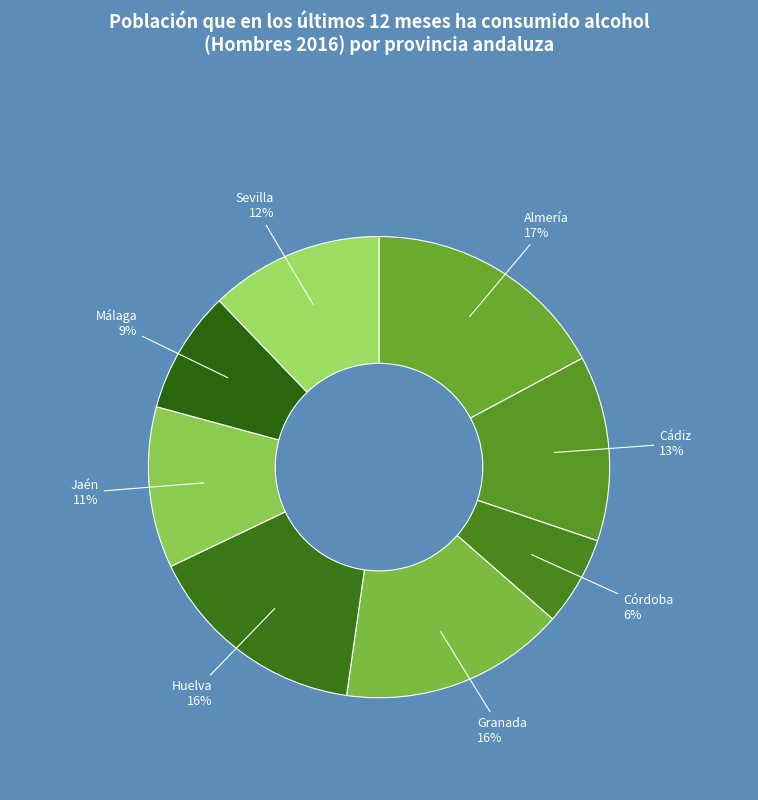

Between Almería and Jaén, which is larger?

Almería